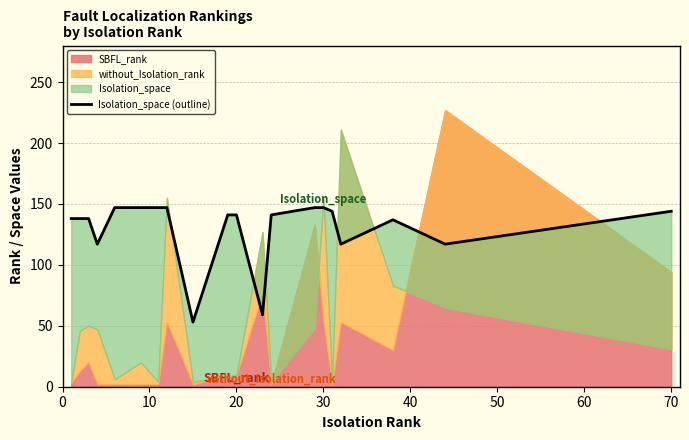

How many lines are shown in the chart?

1